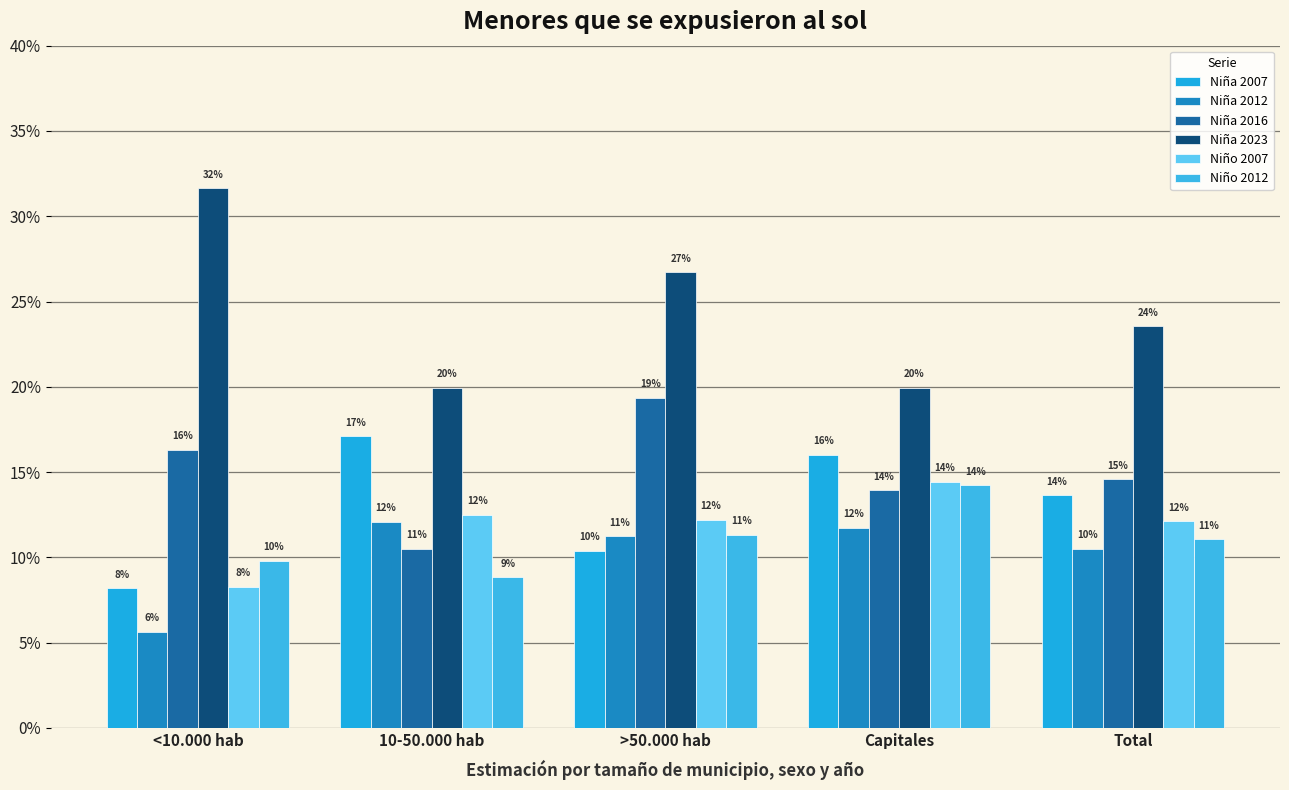

Are the bars horizontal?

No